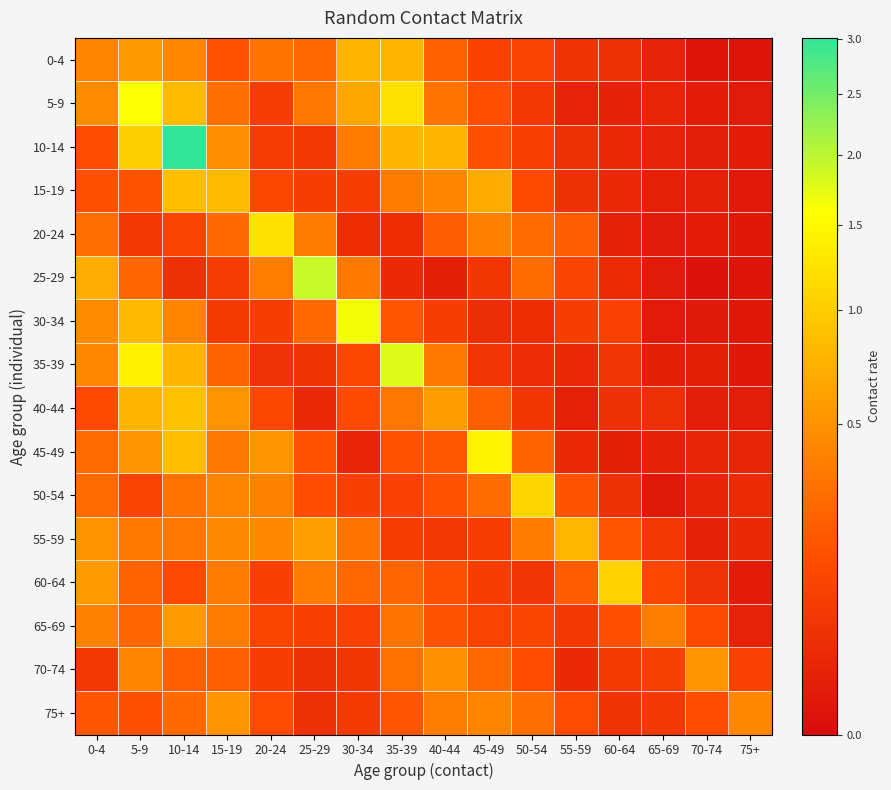

What is the total value across all series at 5-9?

8.7